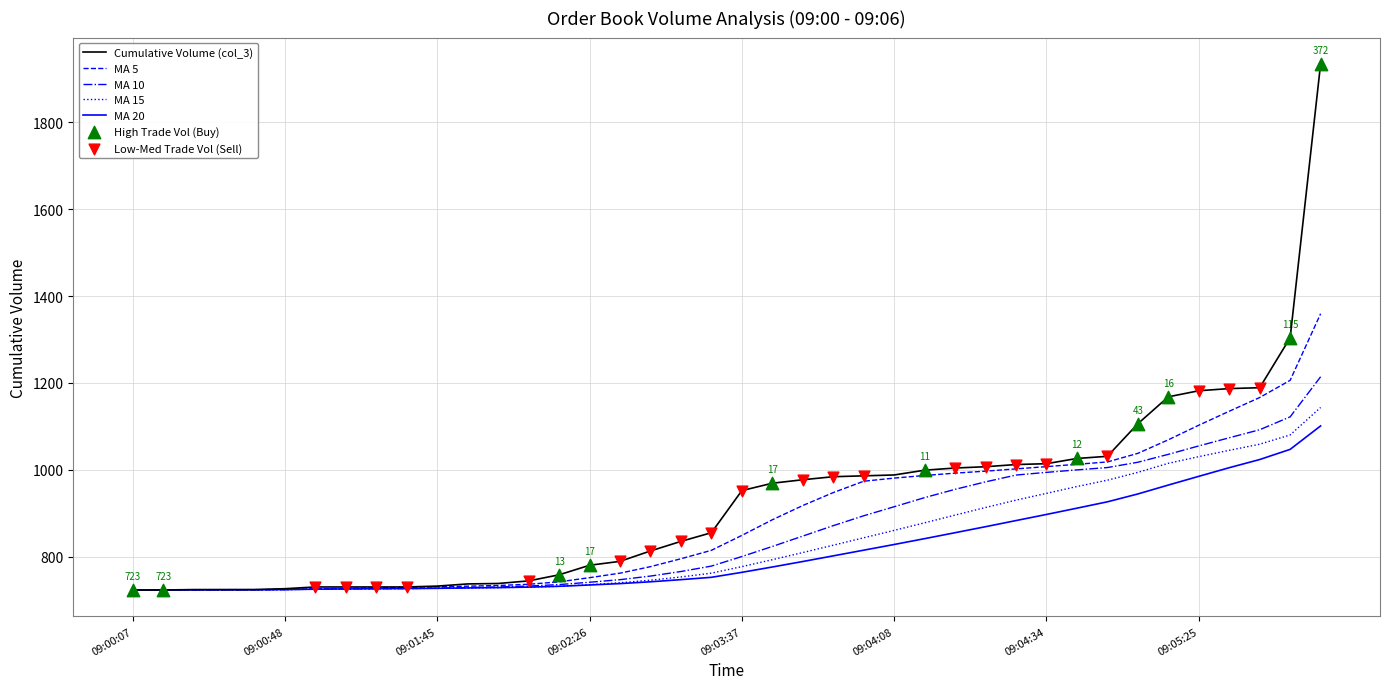

Which series has the largest range (max minus min)?

Cumulative Volume (col_3)